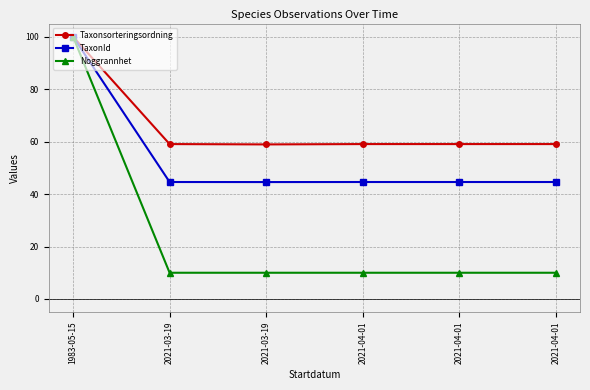

Is the value of Noggrannhet at 2021-04-01 greater than the value of Taxonsorteringsordning at 2021-04-01?

No